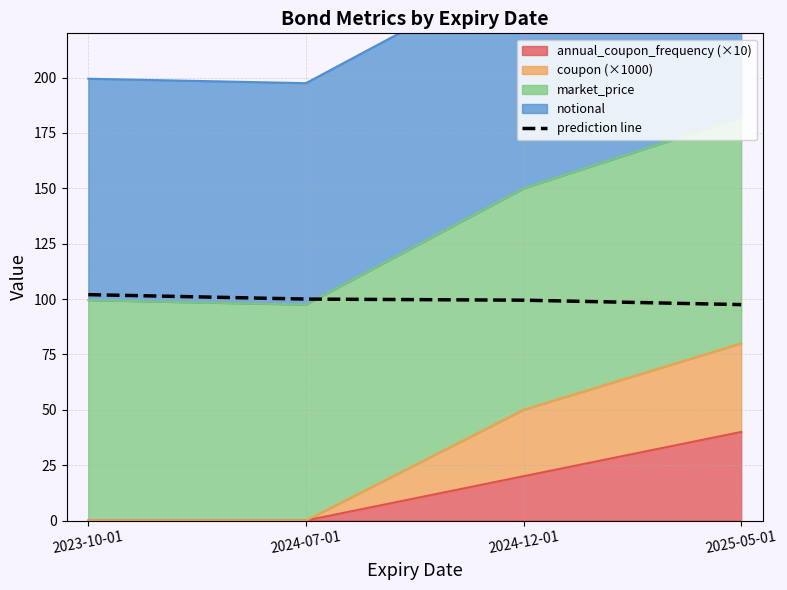

What is the difference between the second highest and minimum values?

2.5